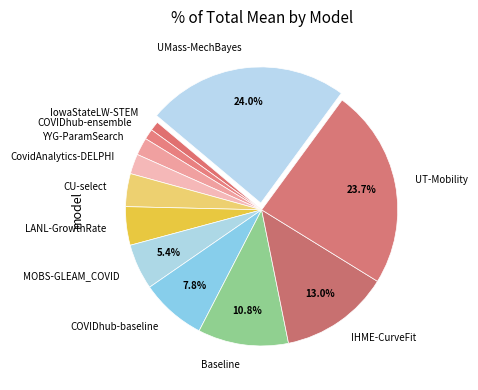

Between MOBS-GLEAM_COVID and LANL-GrowthRate, which is larger?

MOBS-GLEAM_COVID